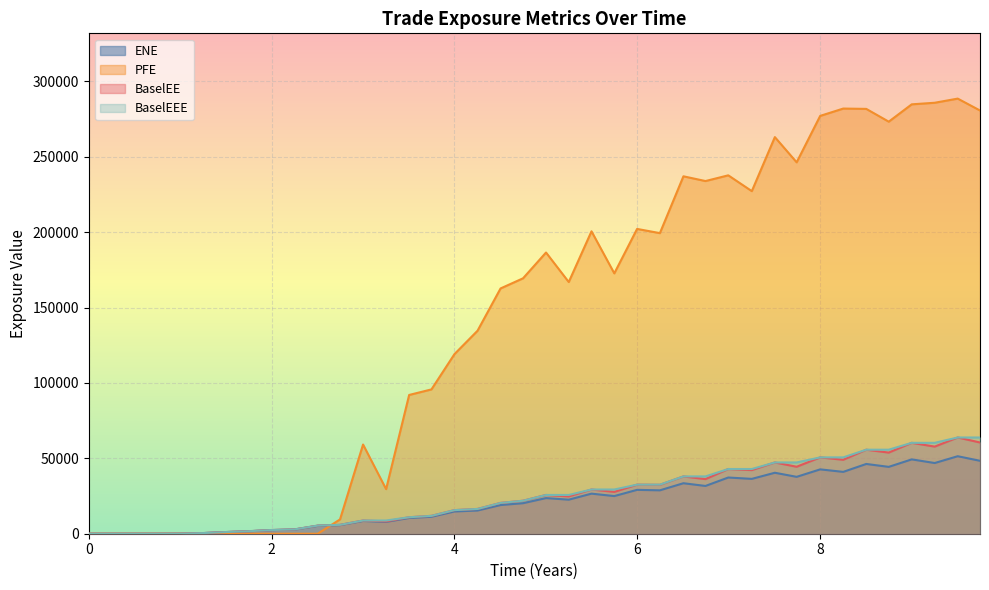

True or false: BaselEEE and ENE cross at least once.

False